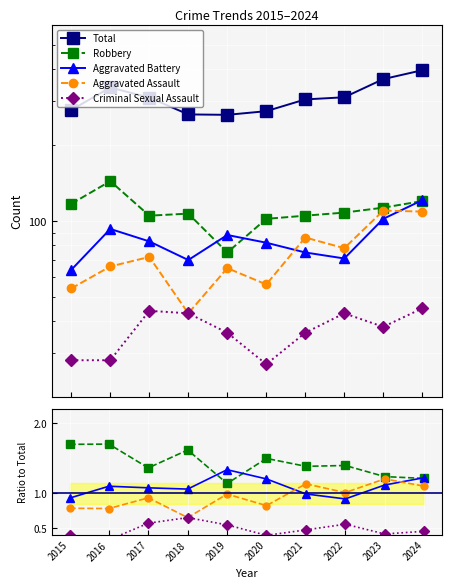

Which label corresponds to the largest value in the chart?

2024